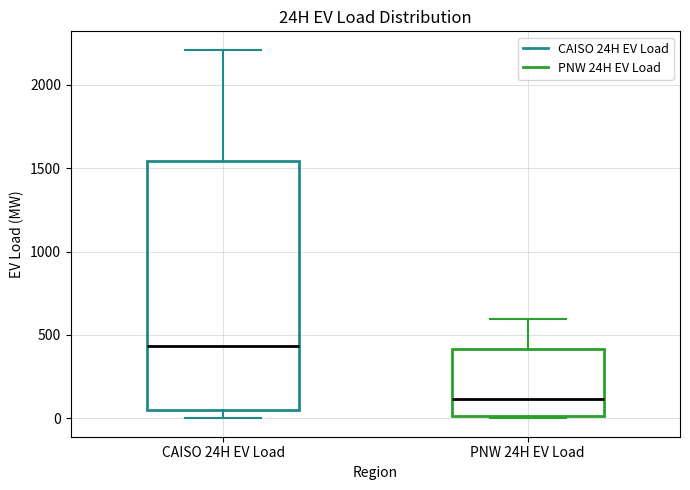

Which box has the highest median line?

CAISO 24H EV Load